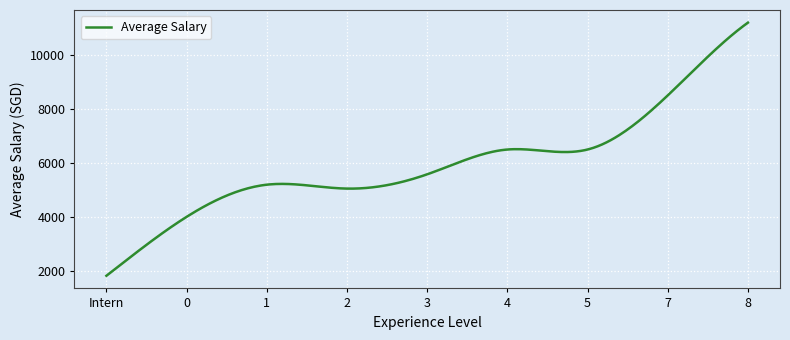

What is the difference between the maximum and minimum values?

9356.7